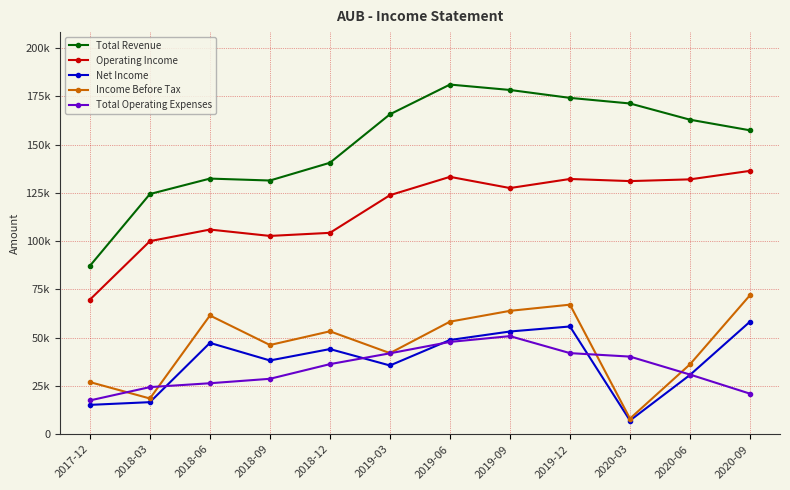

True or false: Total Revenue has more than 0 interior local peaks.

True